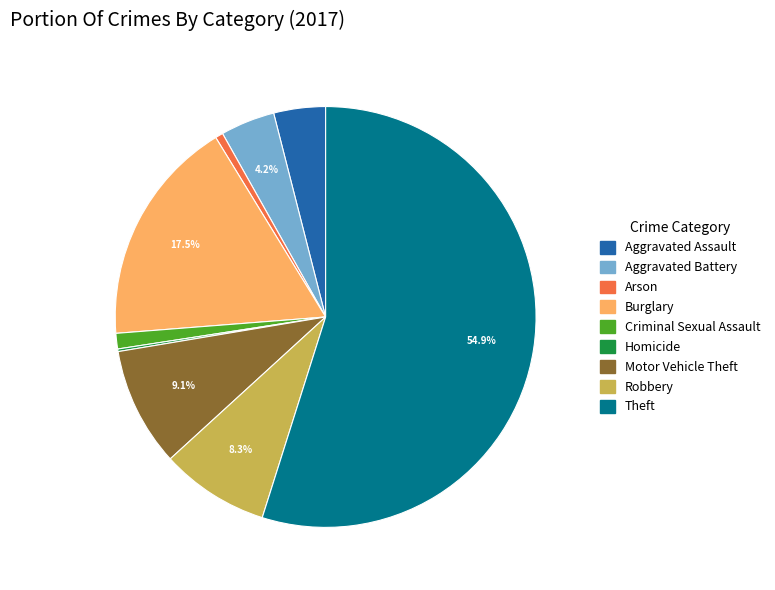

Is the sum of Criminal Sexual Assault and Arson greater than half?

No